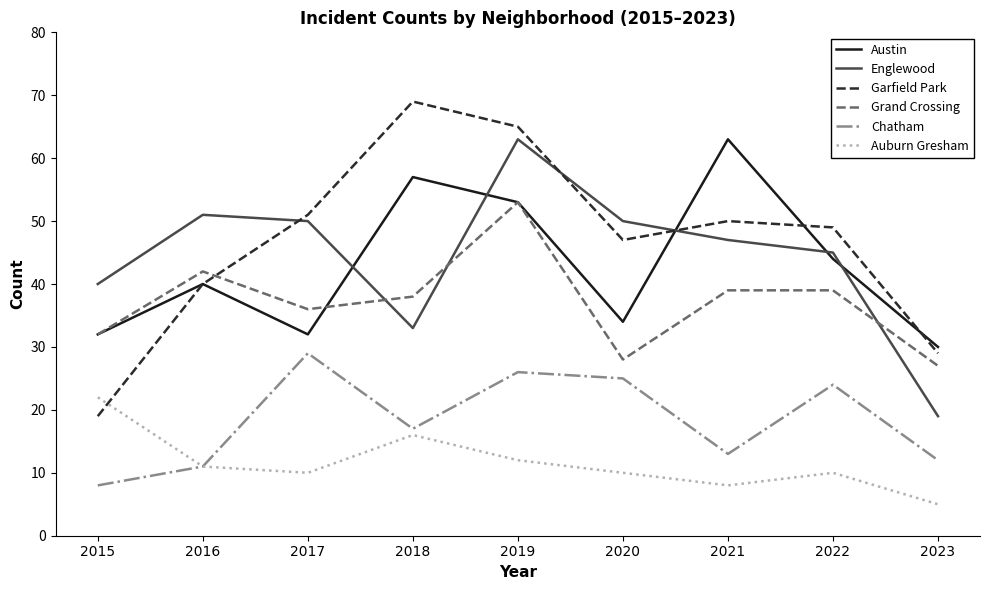

Is the value of Garfield Park at 2023 greater than the value of Englewood at 2016?

No